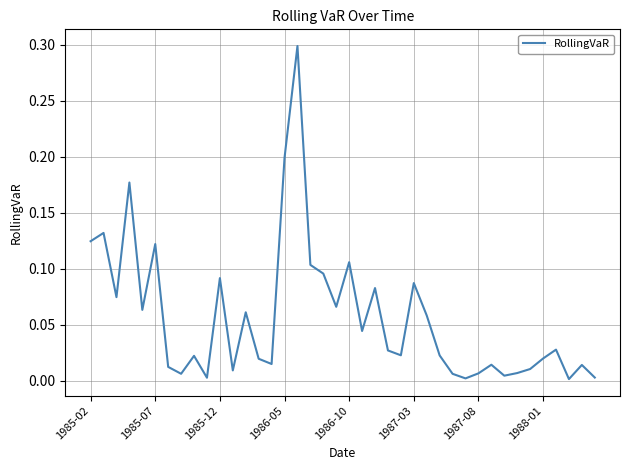

What is the difference between the maximum and minimum values?

0.3